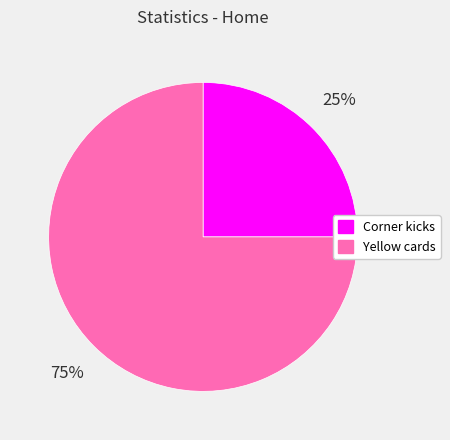

Between Yellow cards and Corner kicks, which is larger?

Yellow cards